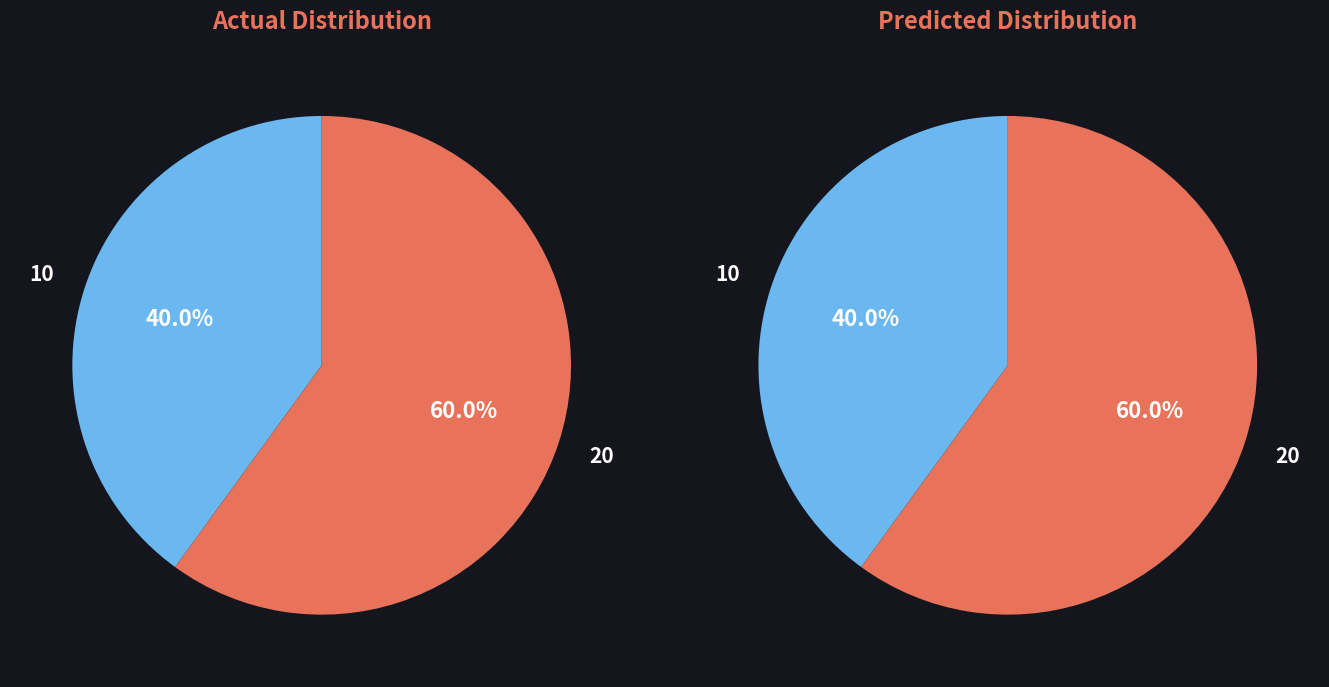

Which slice represents more than half of the pie?

20